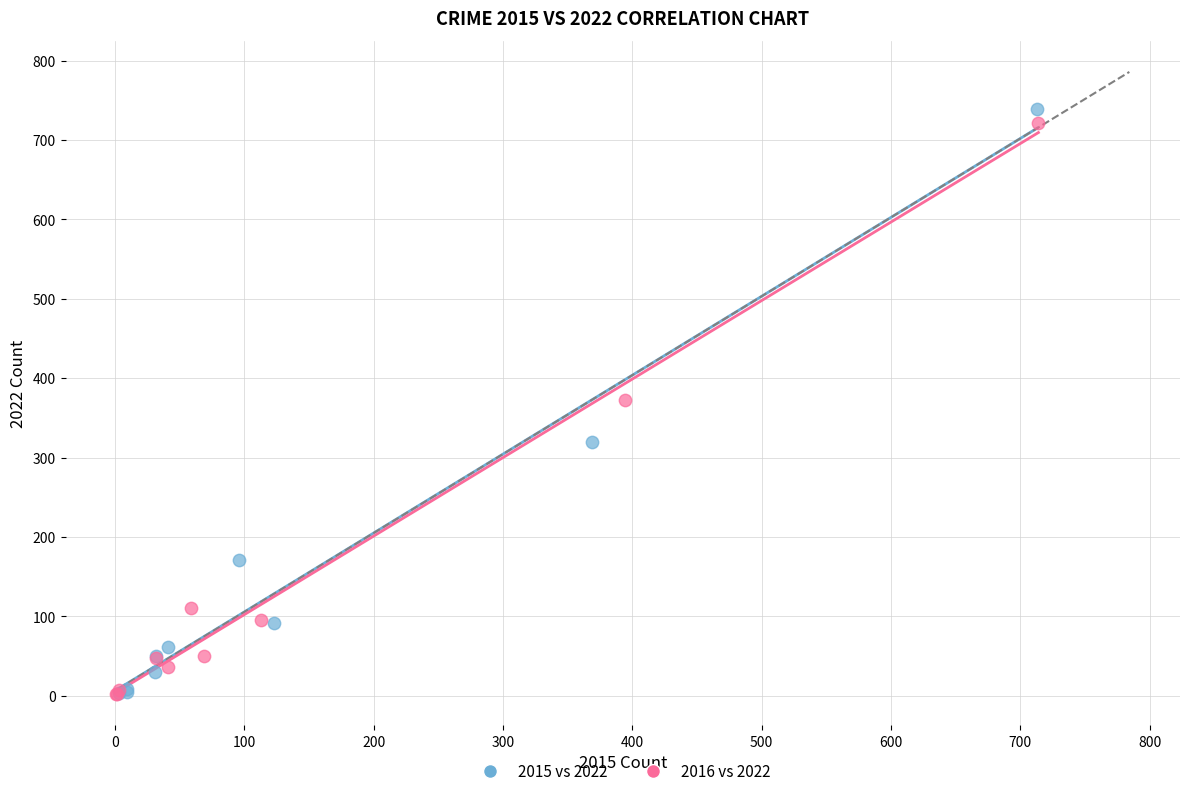

Which series has the largest Y range (max minus min)?

2015 vs 2022